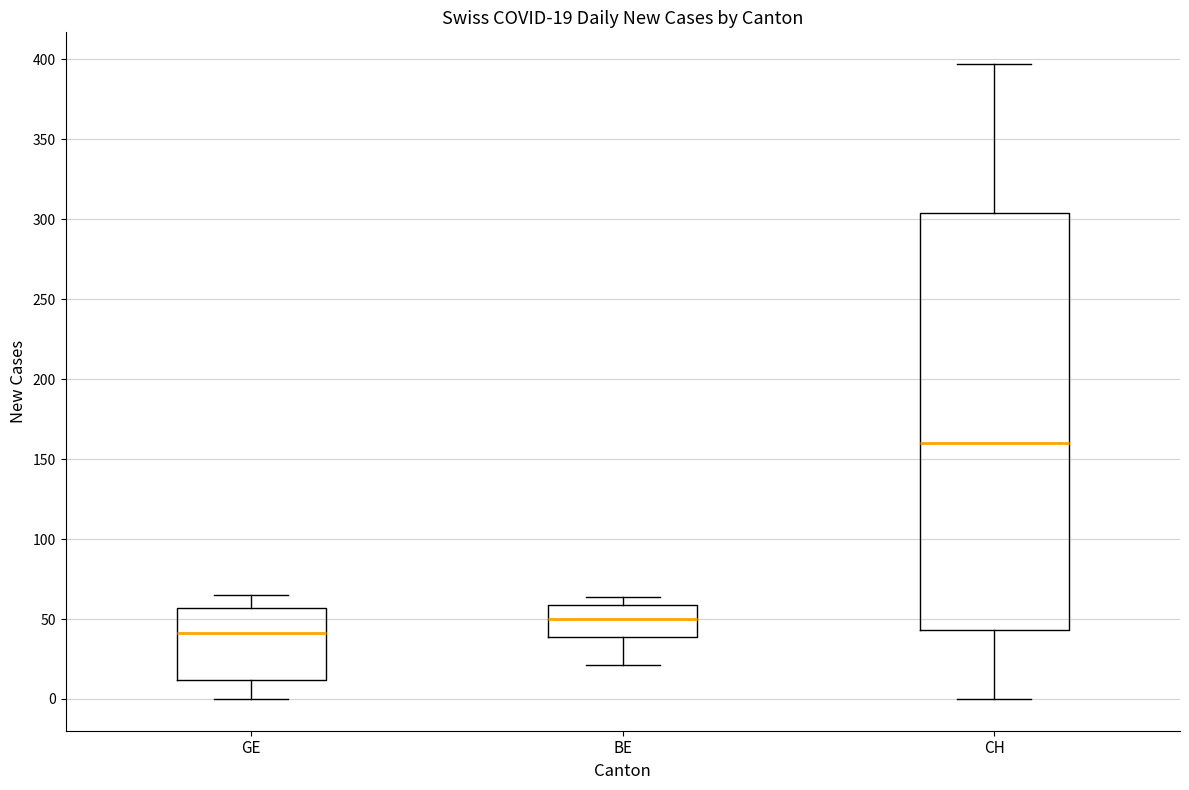

Which box's median line is the lowest?

GE